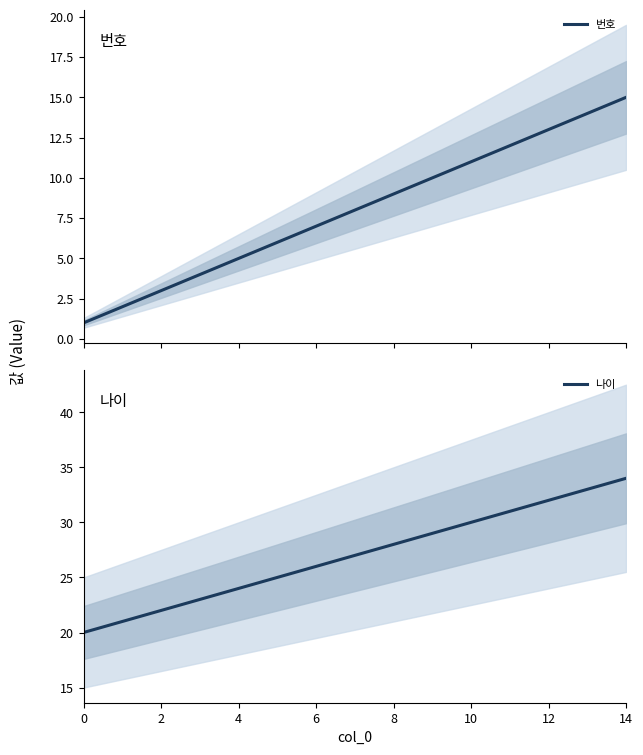

What is the difference between the maximum and minimum values in the 번호 series?

14